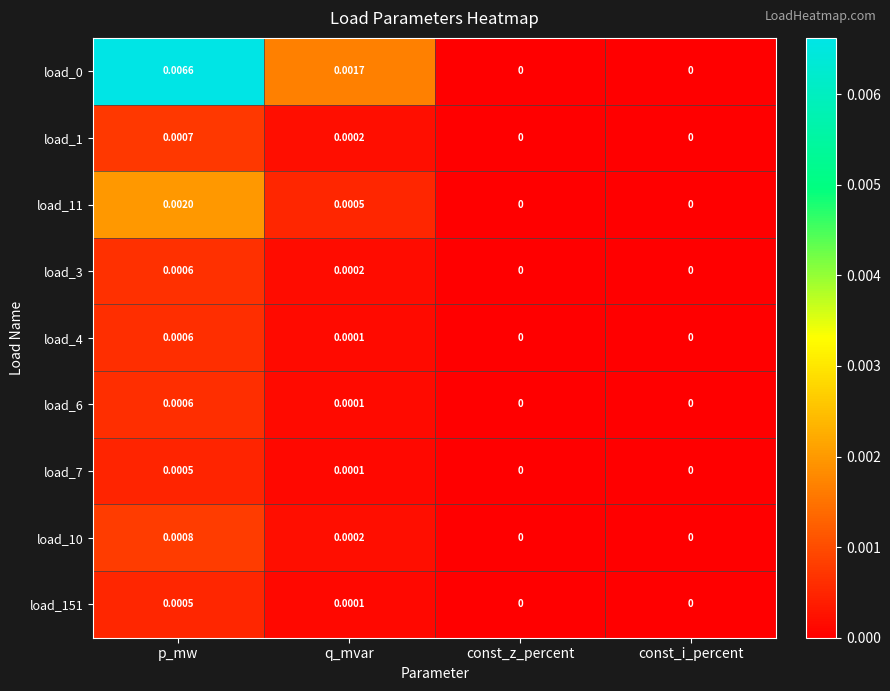

Is the value of load_11 at const_z_percent greater than the value of load_7 at p_mw?

No